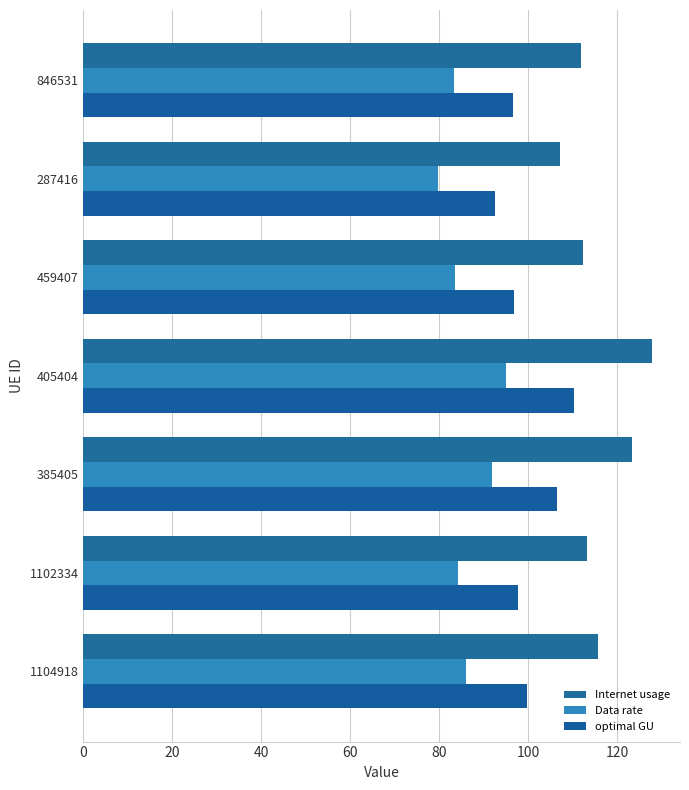

Which label corresponds to the smallest value in the chart?

287416